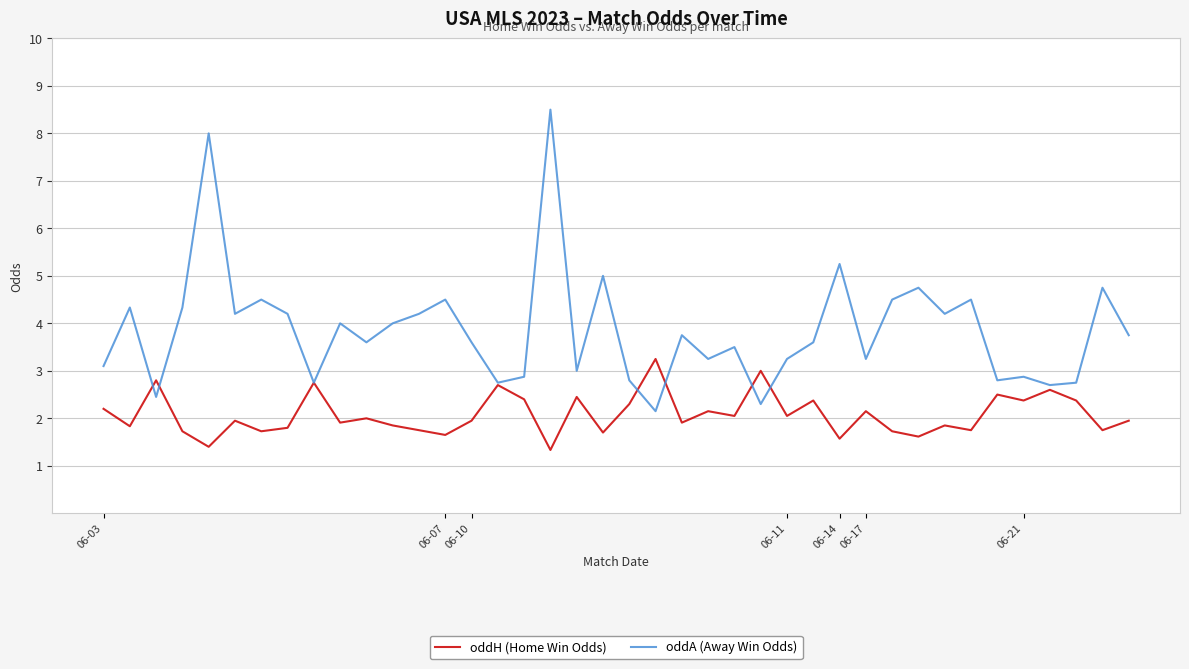

What is the minimum value shown in the chart?

1.3